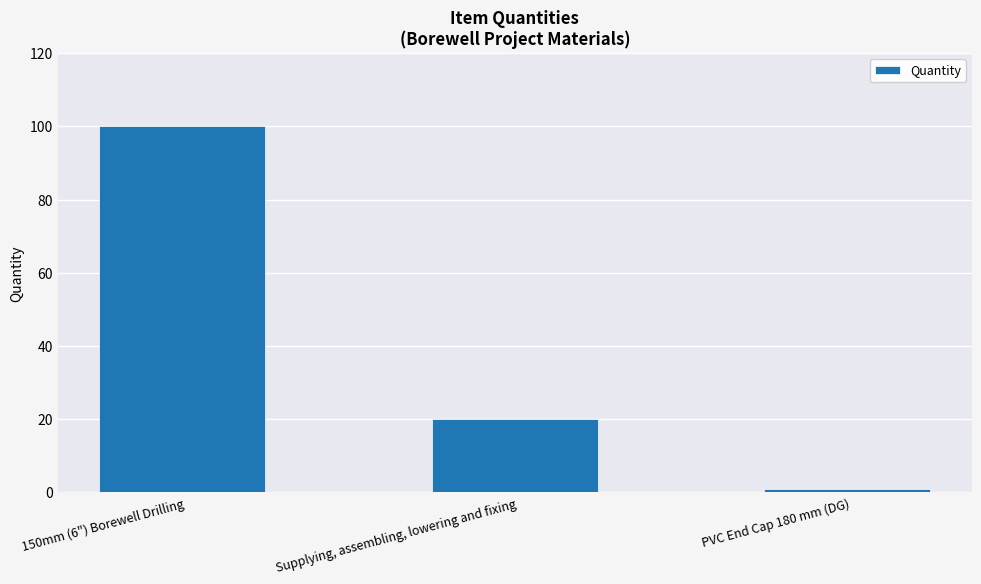

Reading right to left, what are all the values shown in this chart?

PVC End Cap 180 mm (DG)=1	Supplying, assembling, lowering and fixing=20	150mm (6") Borewell Drilling=100